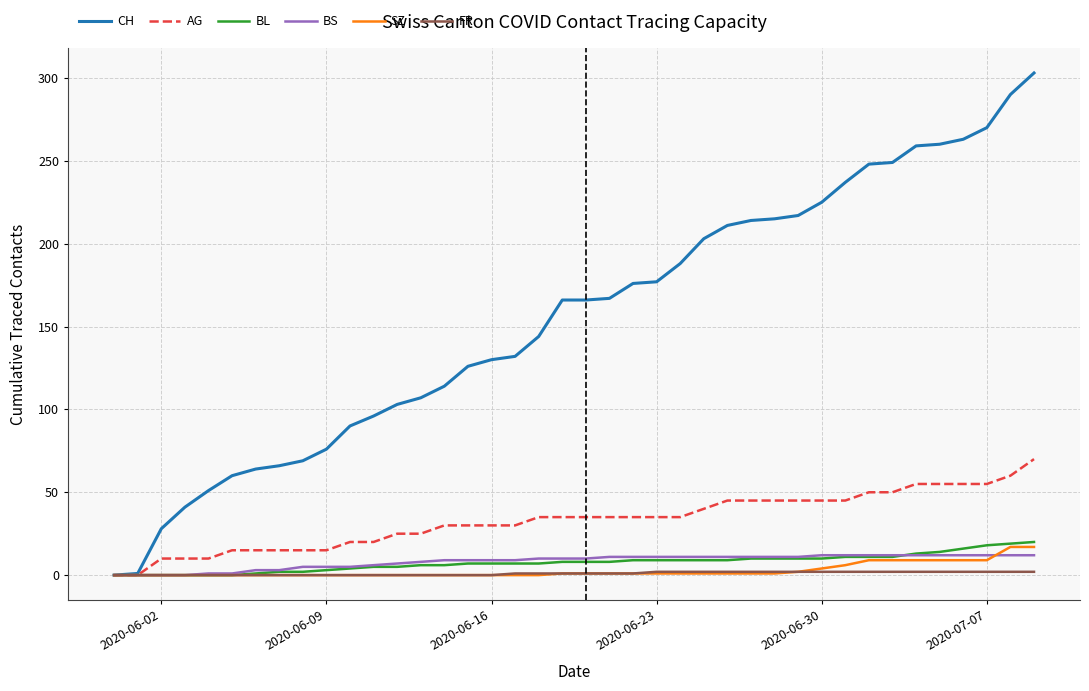

Which series has the widest spread of values?

CH